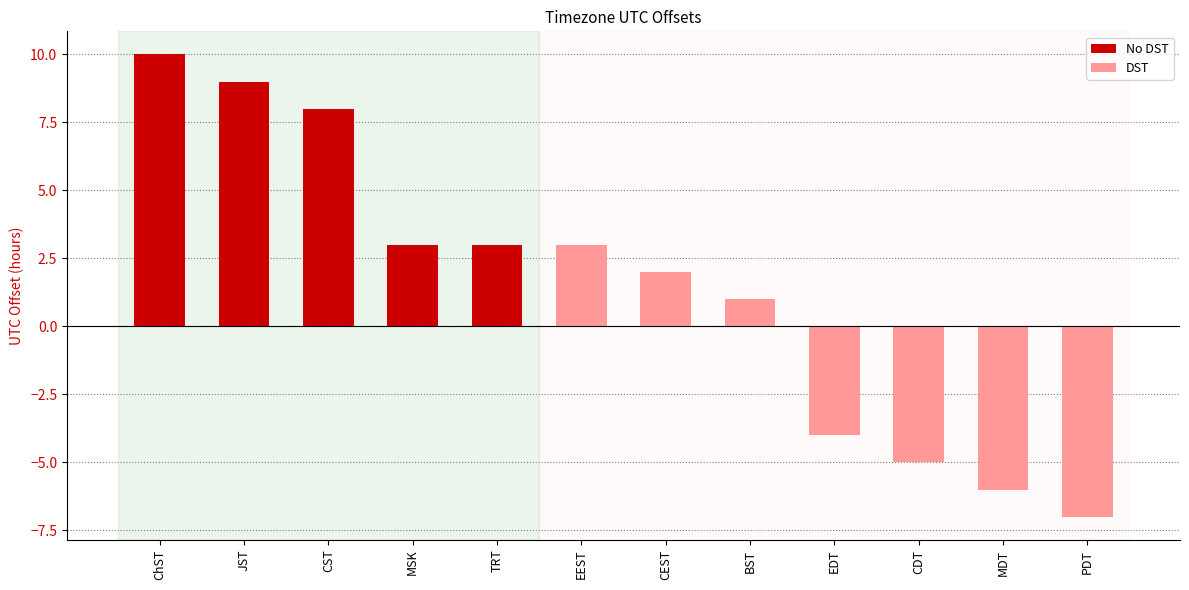

How many values are above zero?

8